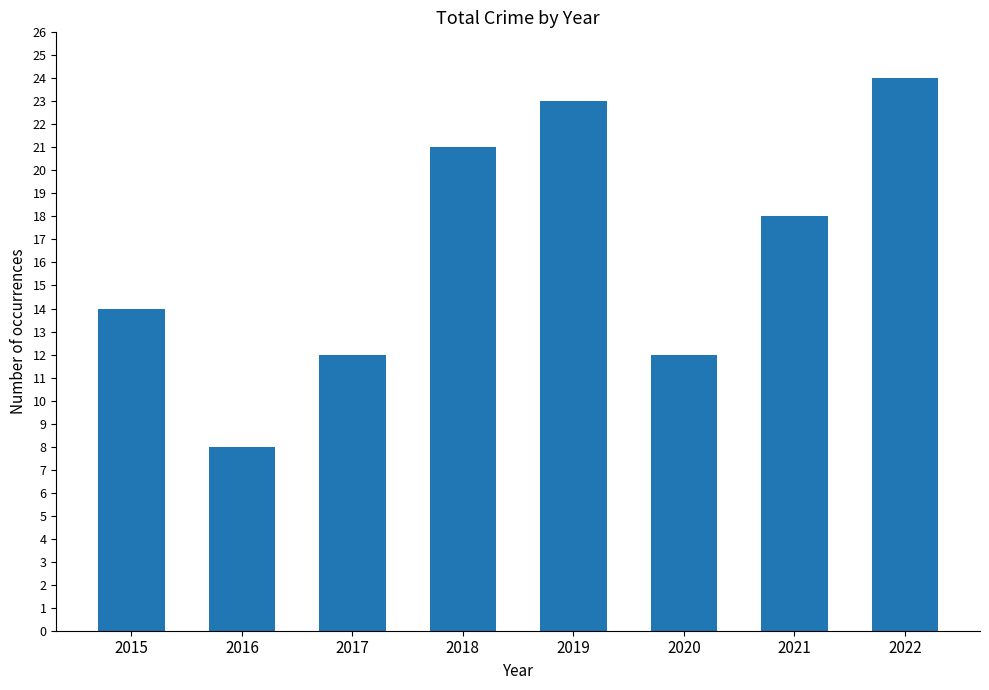

What is the ratio of the value at 2021 to the value at 2022?

0.8